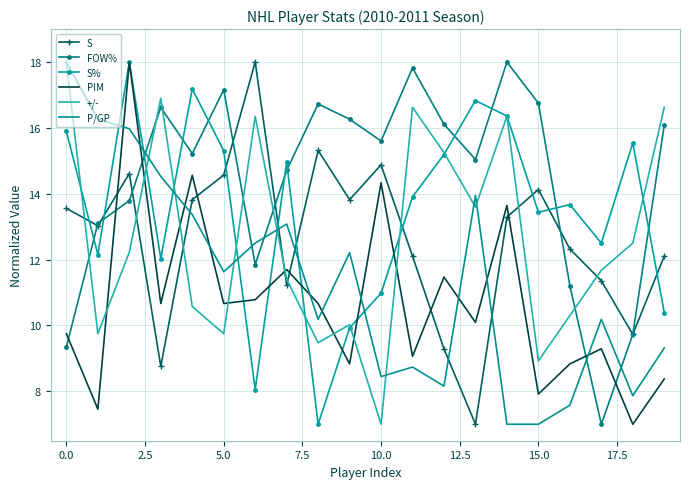

Which series ends up on top after the final intersection of +/- and S%?

+/-